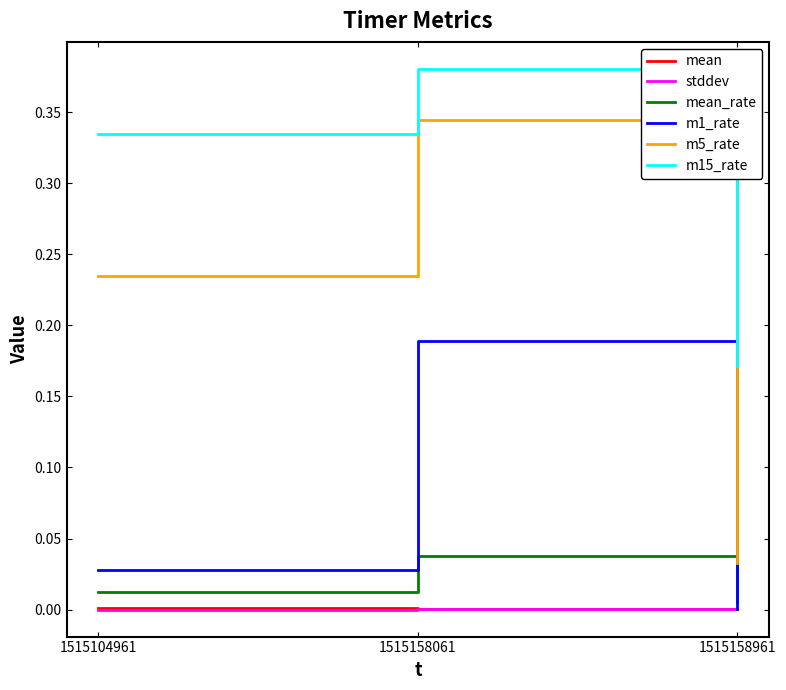

List the labels in order of m1_rate value, largest first.

1515158061, 1515104961, 1515158961